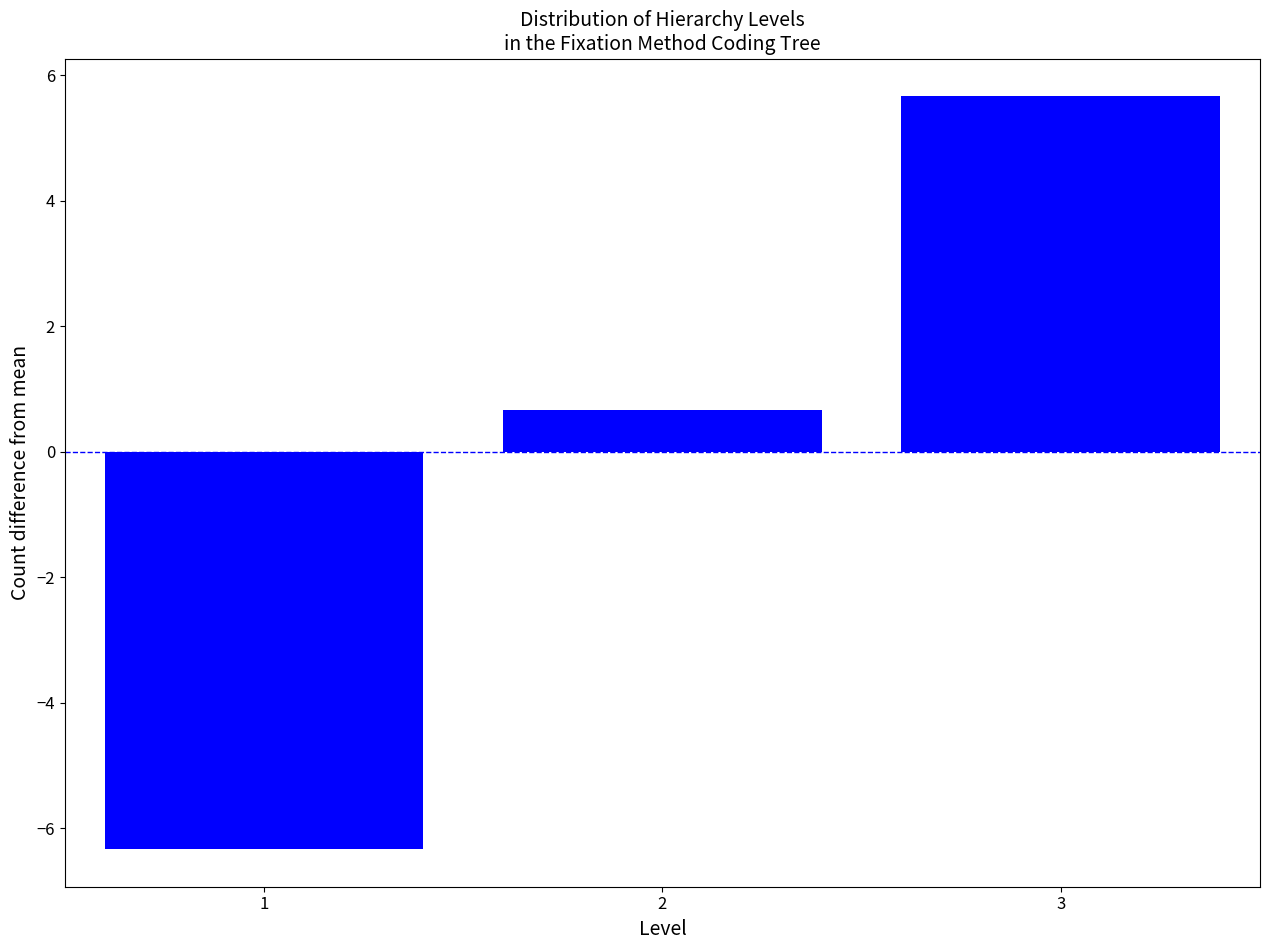

Reading left to right, extract all data points from this chart.

1=-6.3	2=0.7	3=5.7